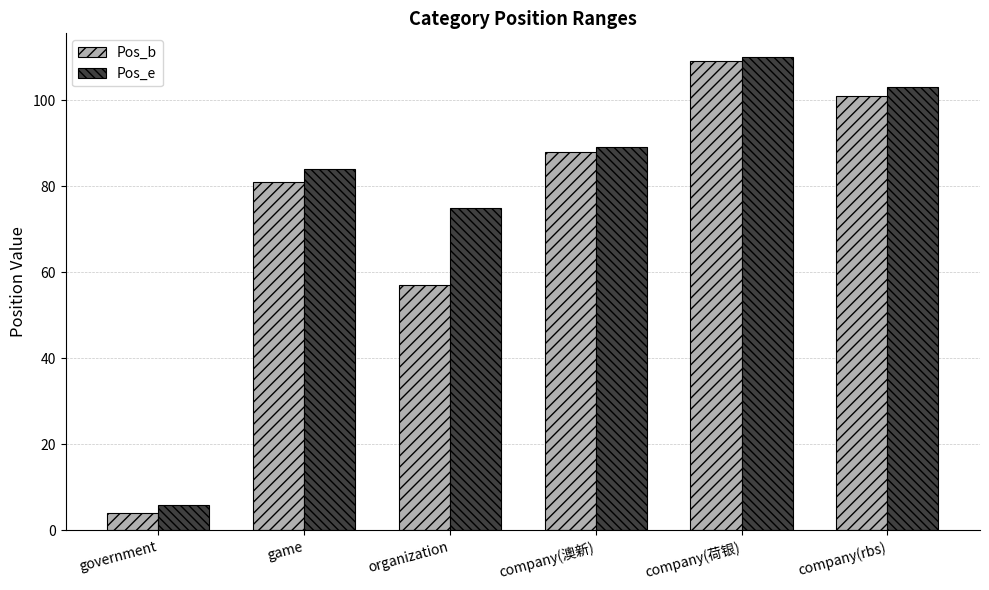

How many bars are there in each group?

2